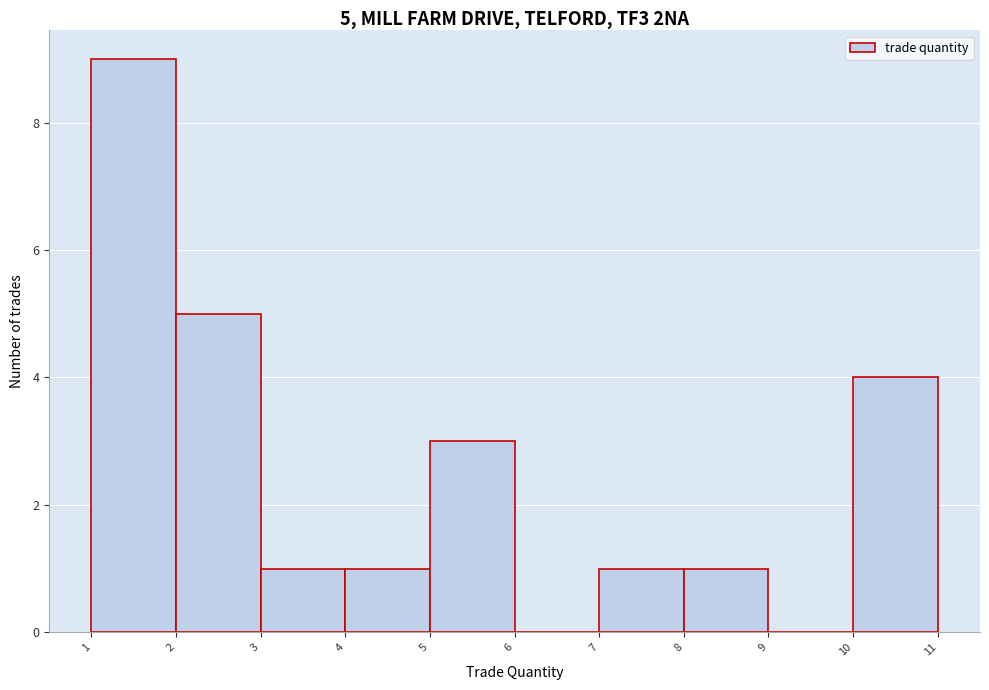

Which range on the x-axis has the tallest bar?

1 to 2